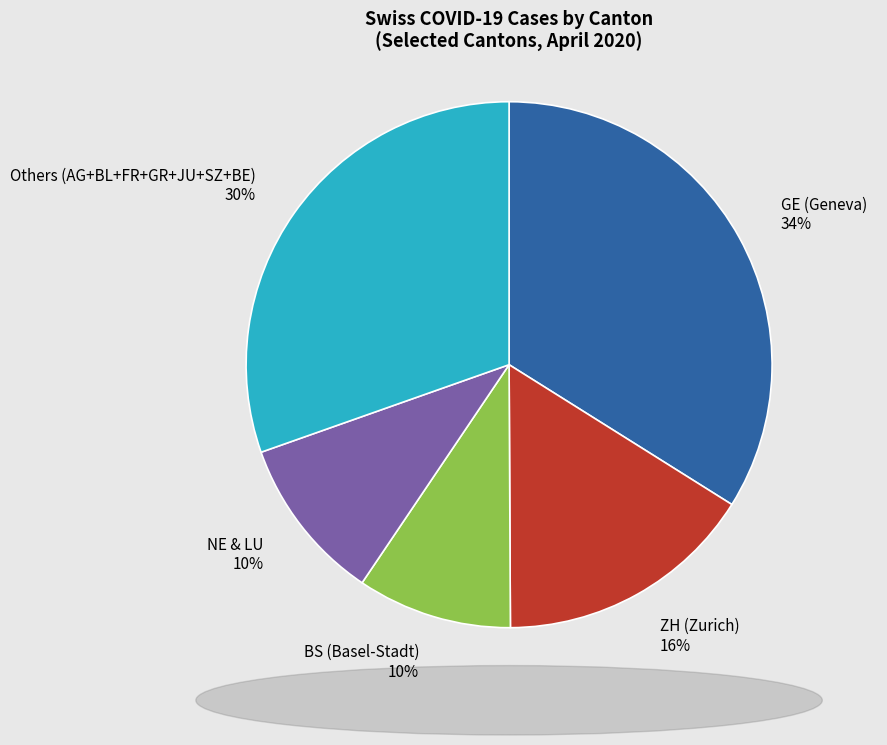

To the nearest percent, what is the average slice percentage?

20%